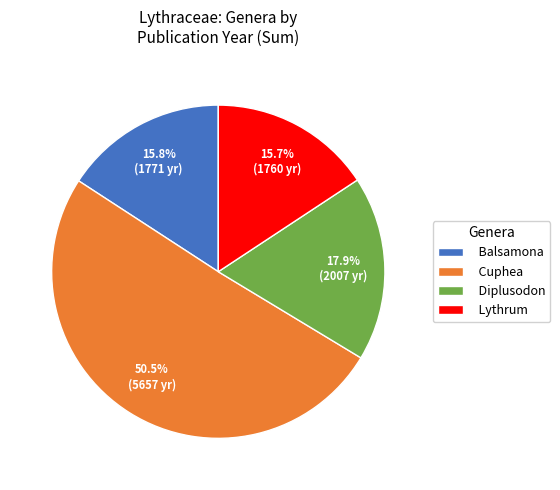

Which slice represents more than half of the pie?

Cuphea